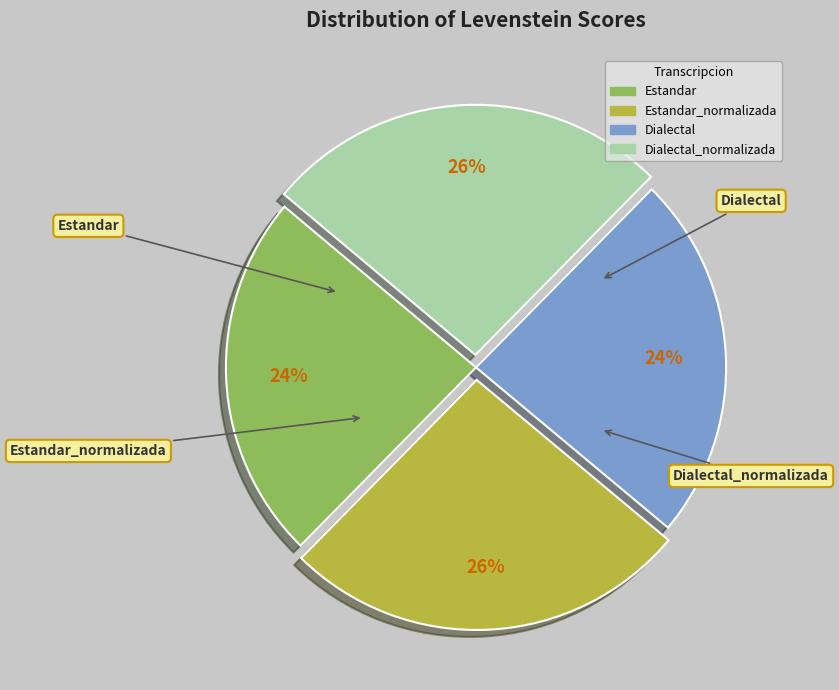

How many slices are in this pie chart?

4